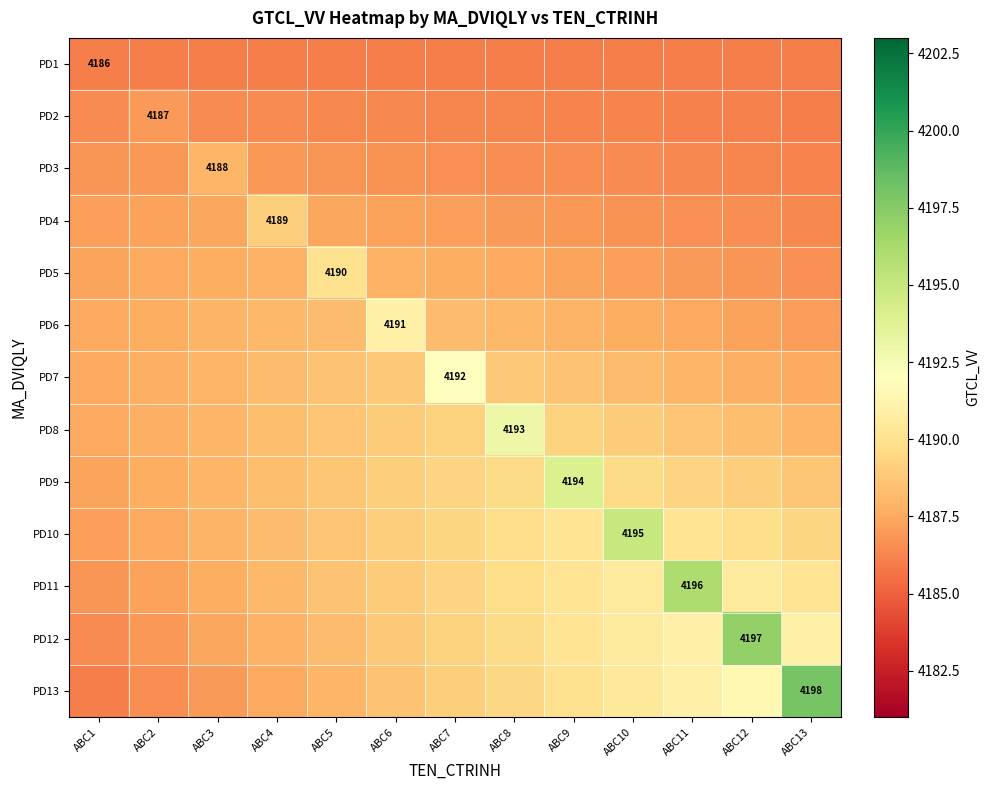

The value of PD5 at ABC6 is 2565.4. True or false?

False